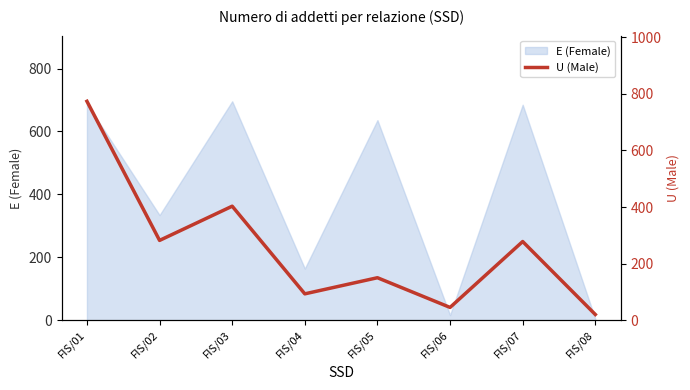

Between FIS/03 and FIS/05, which is larger?

FIS/03